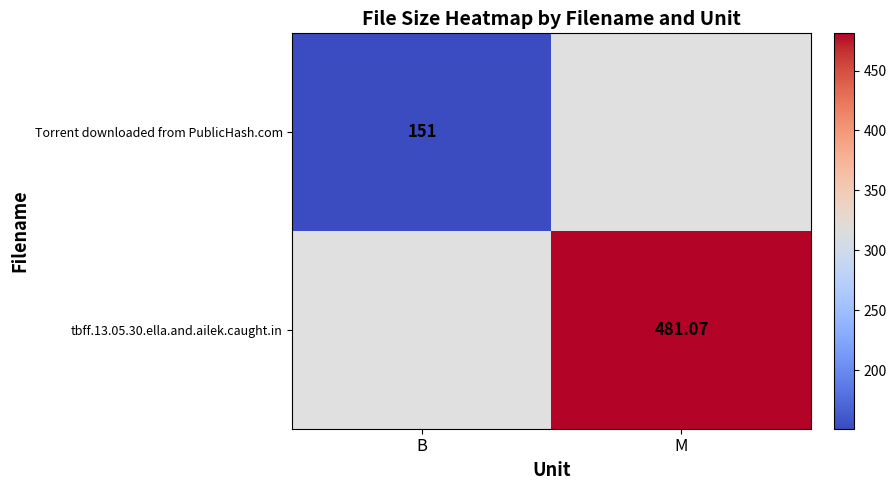

Which label corresponds to the largest value in the chart?

M